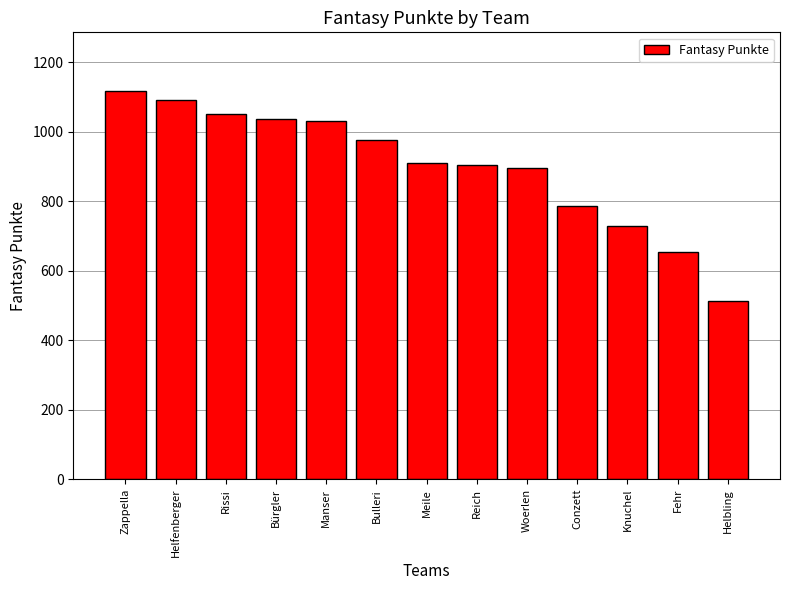

What is the change in value from Helfenberger to Meile?

-182